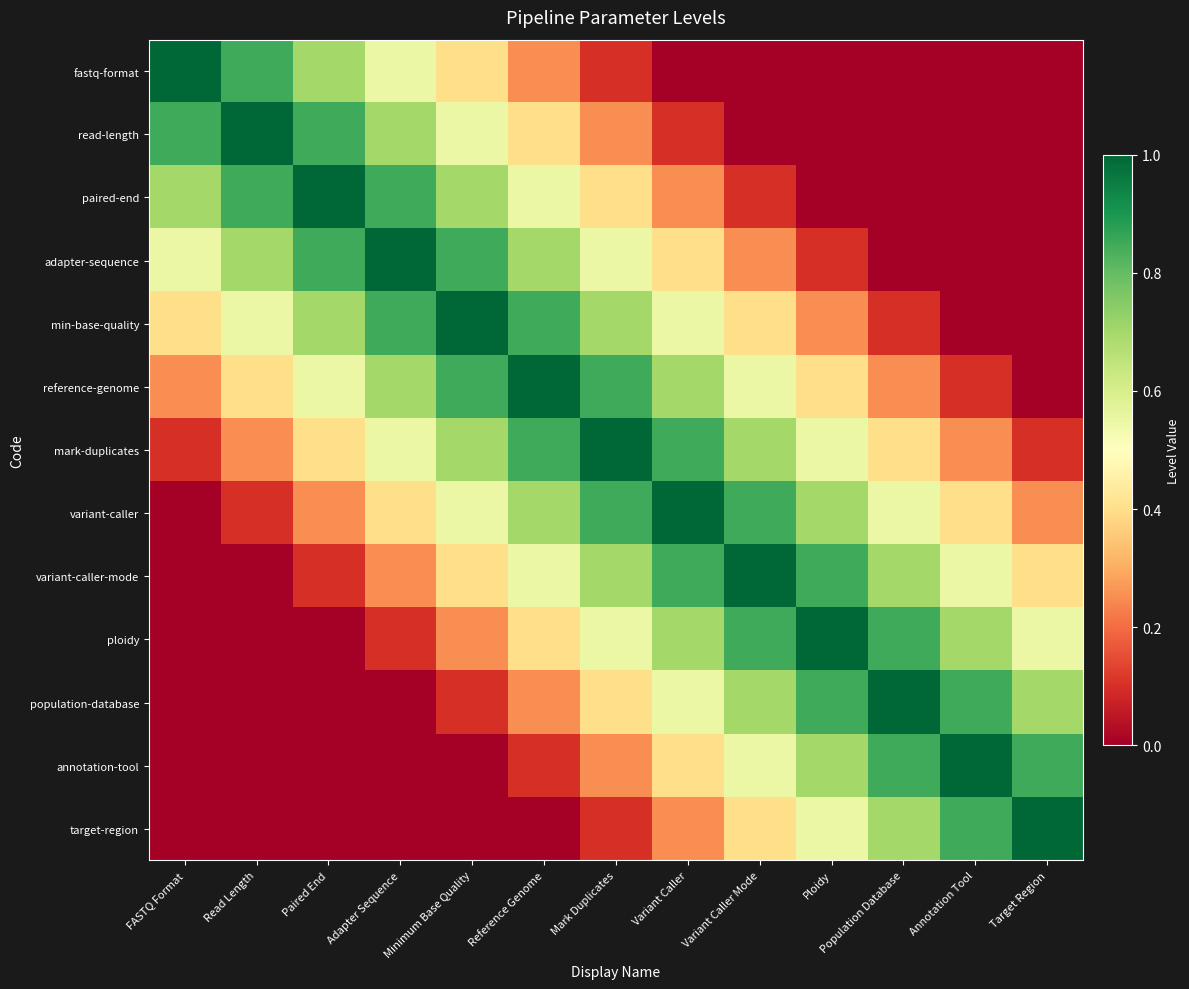

List the series in order of their peak value, lowest first.

fastq-format, read-length, paired-end, adapter-sequence, min-base-quality, reference-genome, mark-duplicates, variant-caller, variant-caller-mode, ploidy, population-database, annotation-tool, target-region